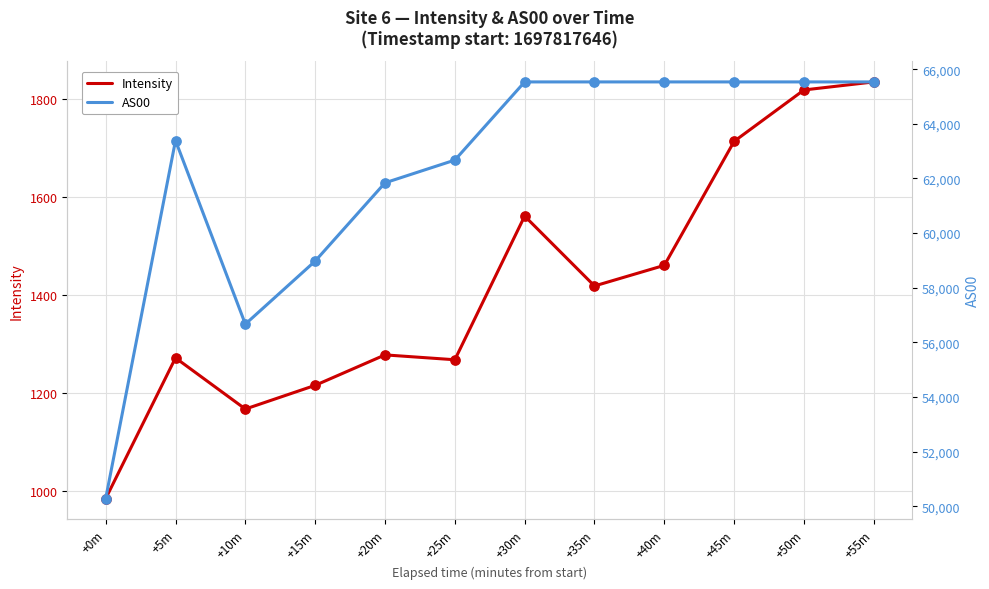

What are all the series names shown in the legend?

Intensity, AS00